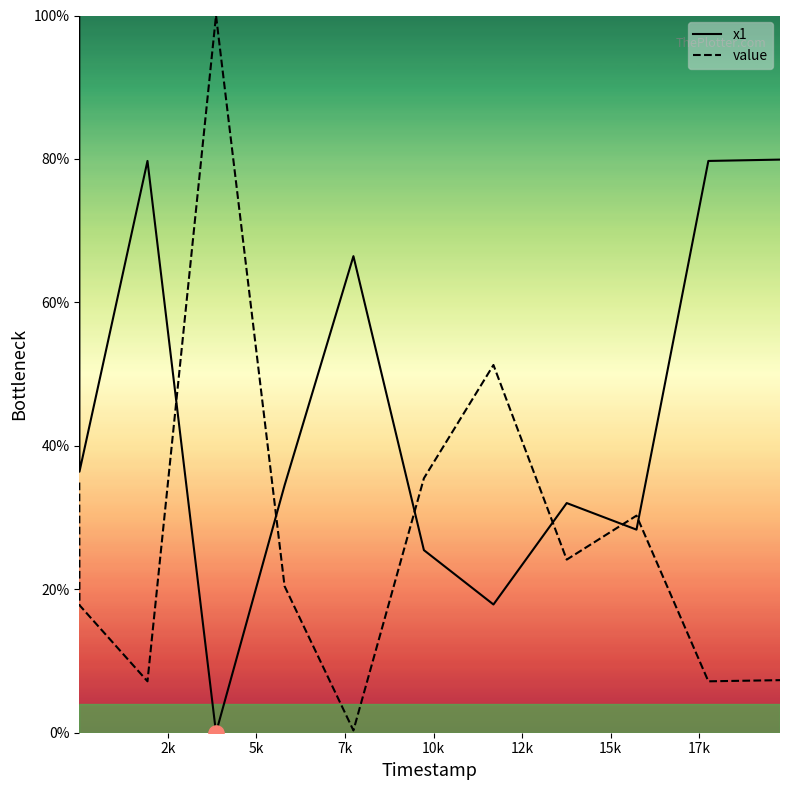

Which series contains the lowest Y value?

x1